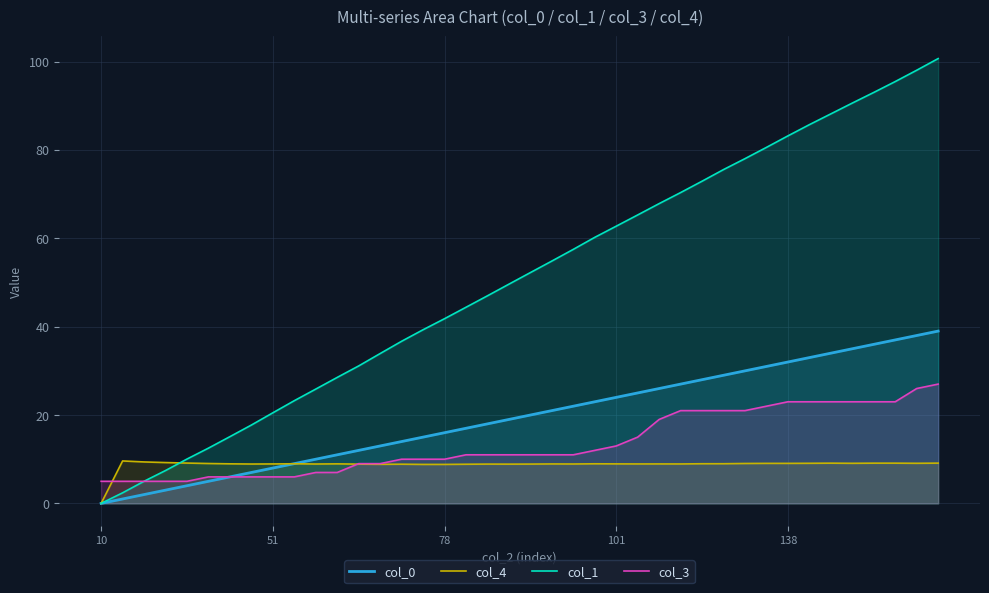

Does the chart have visible grid lines?

Yes